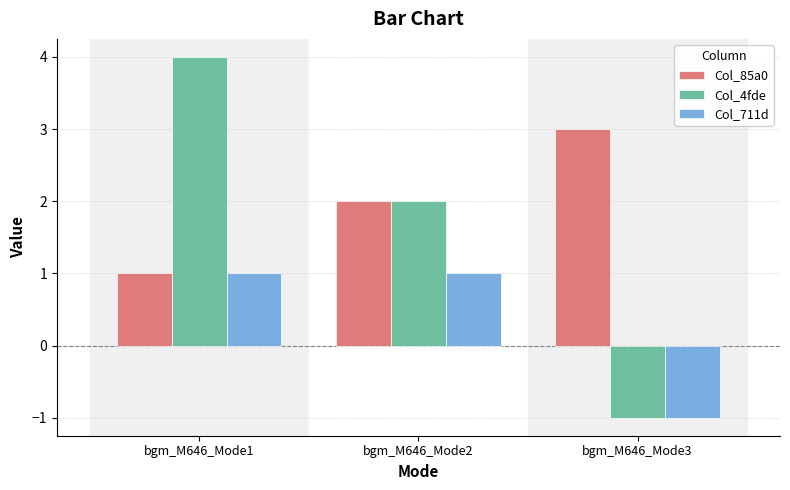

Which label corresponds to the smallest value in the chart?

bgm_M646_Mode3